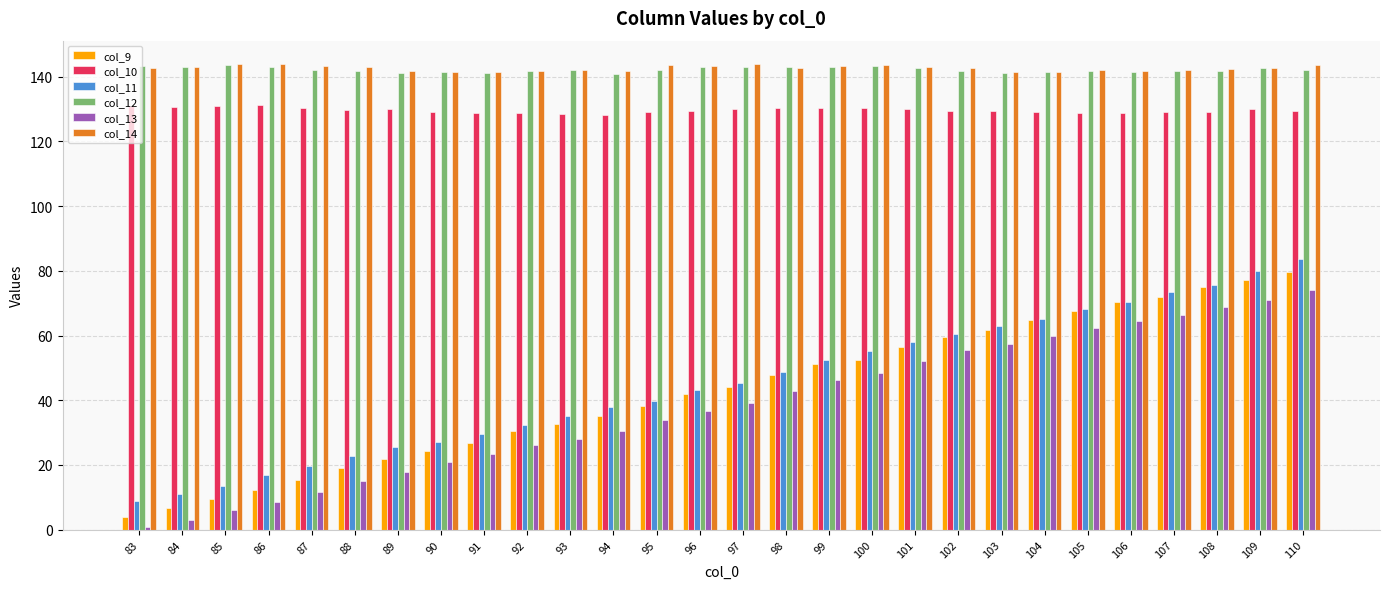

True or false: col_13 has a value of 15.1 at 88.

True